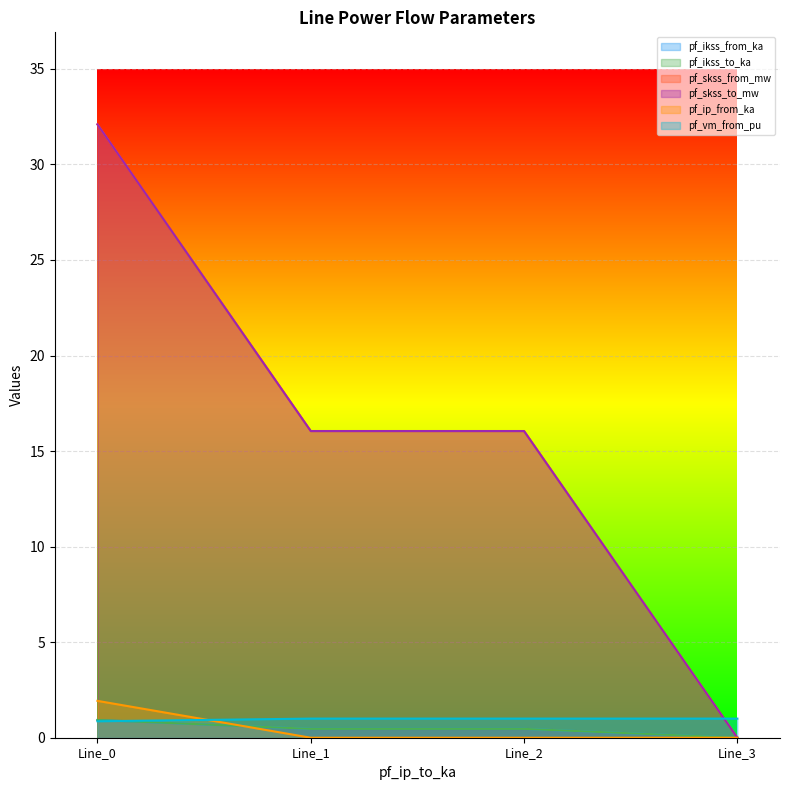

List the series in order of their peak value, highest first.

pf_skss_from_mw, pf_skss_to_mw, pf_ip_from_ka, pf_vm_from_pu, pf_ikss_from_ka, pf_ikss_to_ka